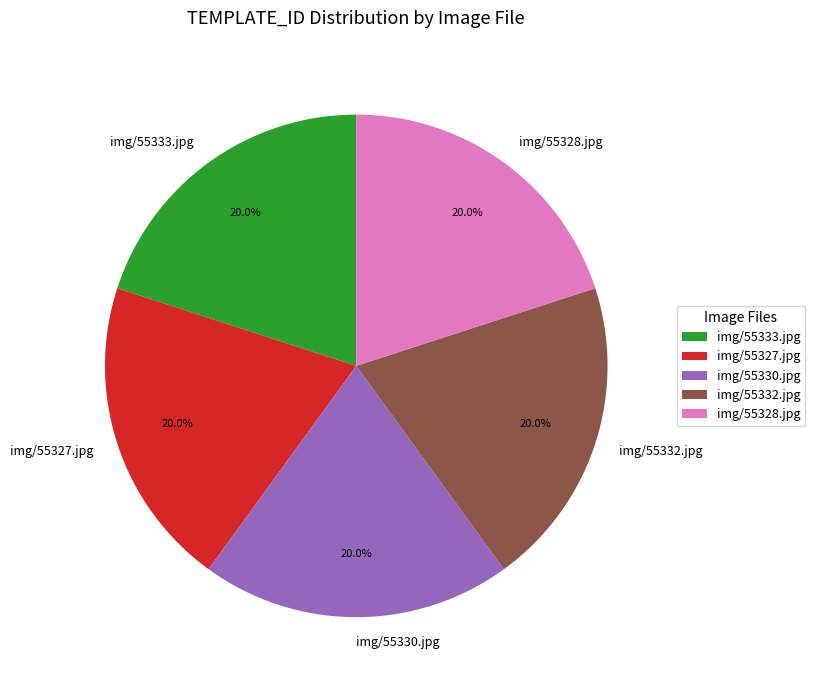

Is img/55330.jpg the majority of the pie?

No